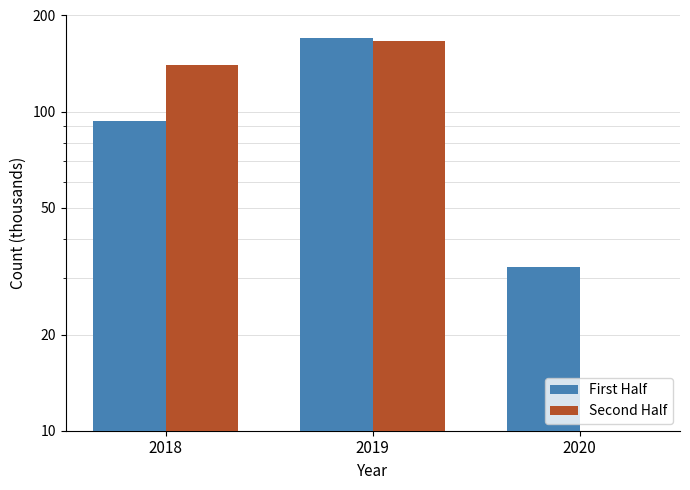

At which category is the sum across all series the highest?

2019